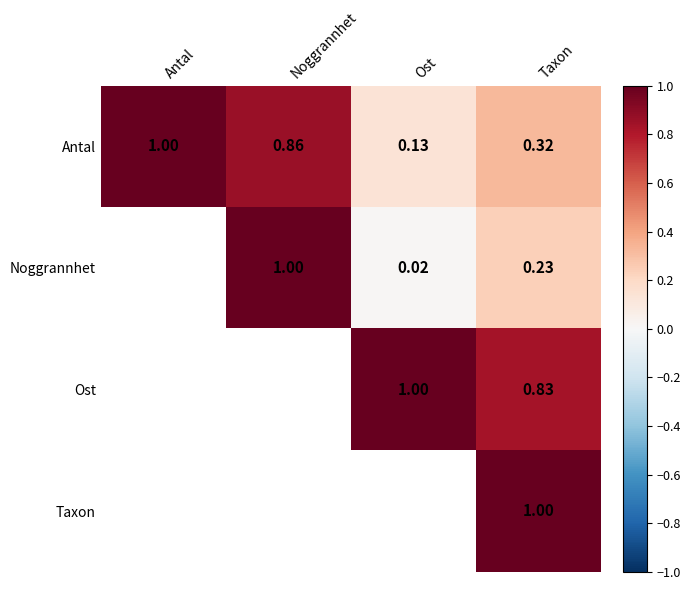

Where is Antal nearest to the value 0?

Ost